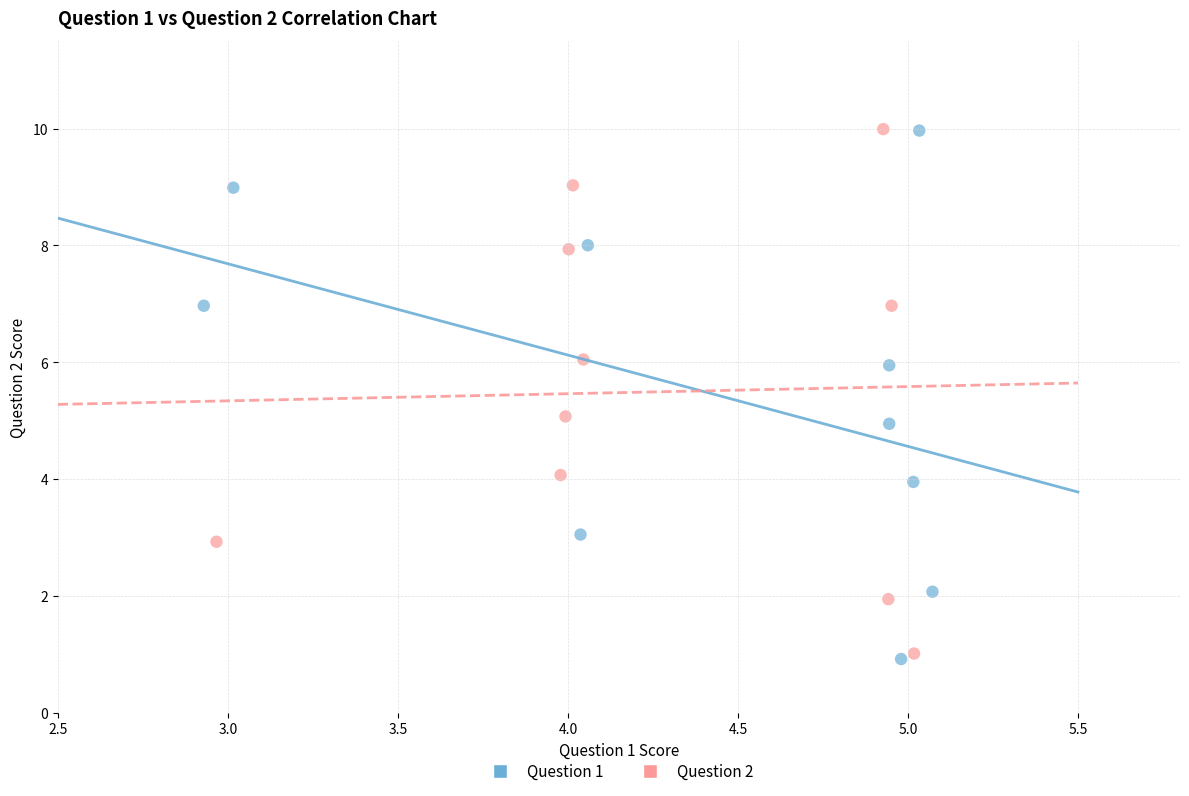

What are all the series names shown in the legend?

Question 1, Question 2